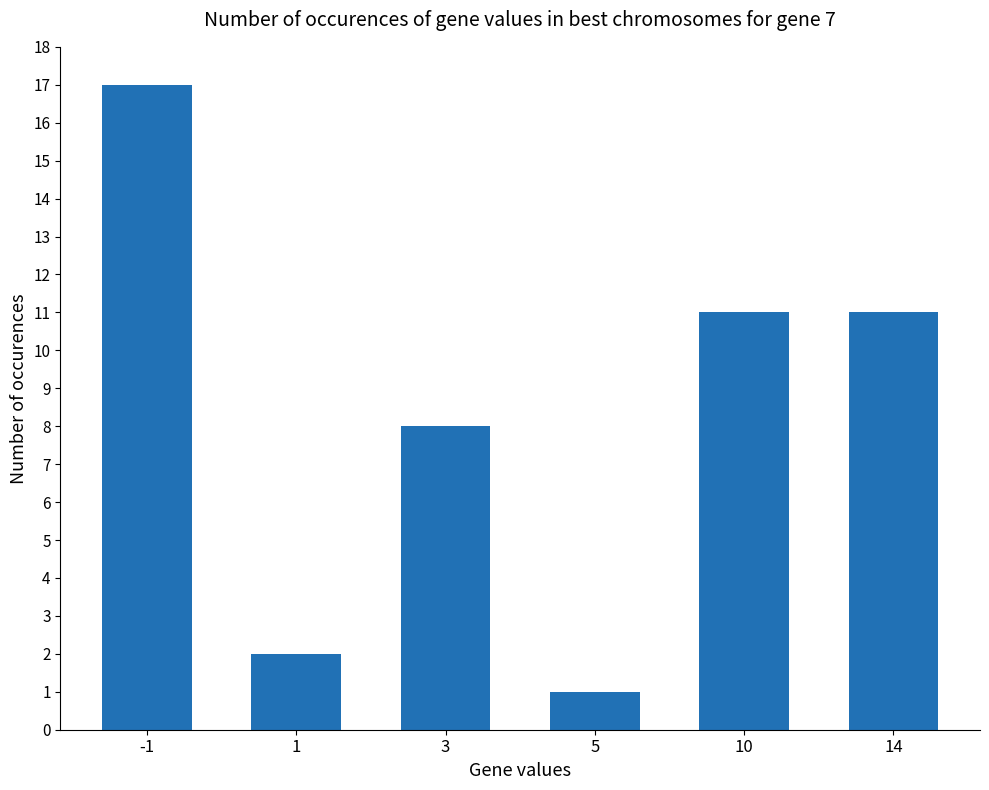

Where does the data first go above 11?

-1